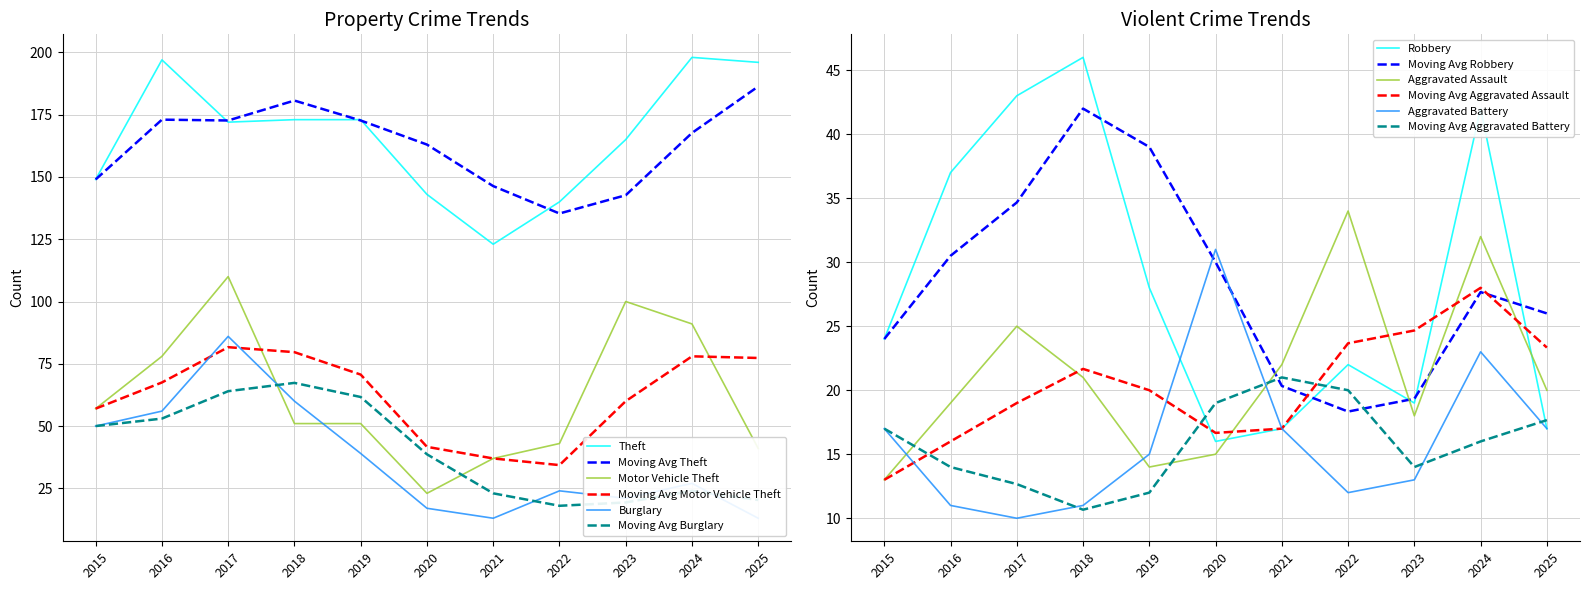

At which category is the sum across all series the highest?

2017